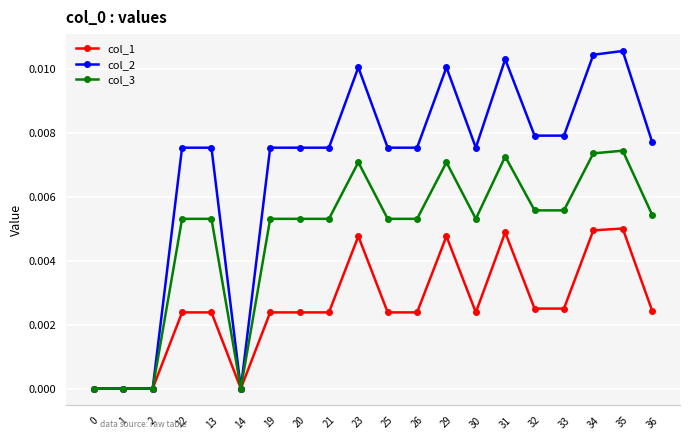

Is it true that col_3 equals 0.0 at 1?

True